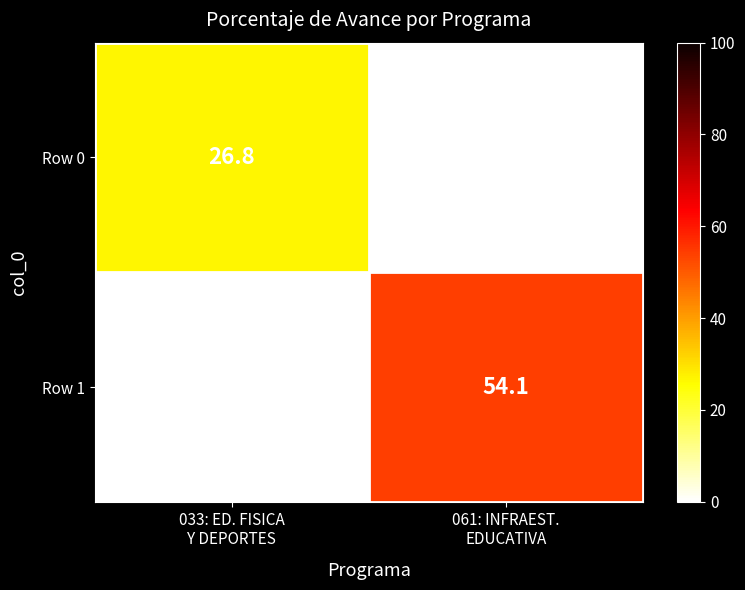

What is the total value across all series at 033: ED. FISICA
Y DEPORTES?

26.8